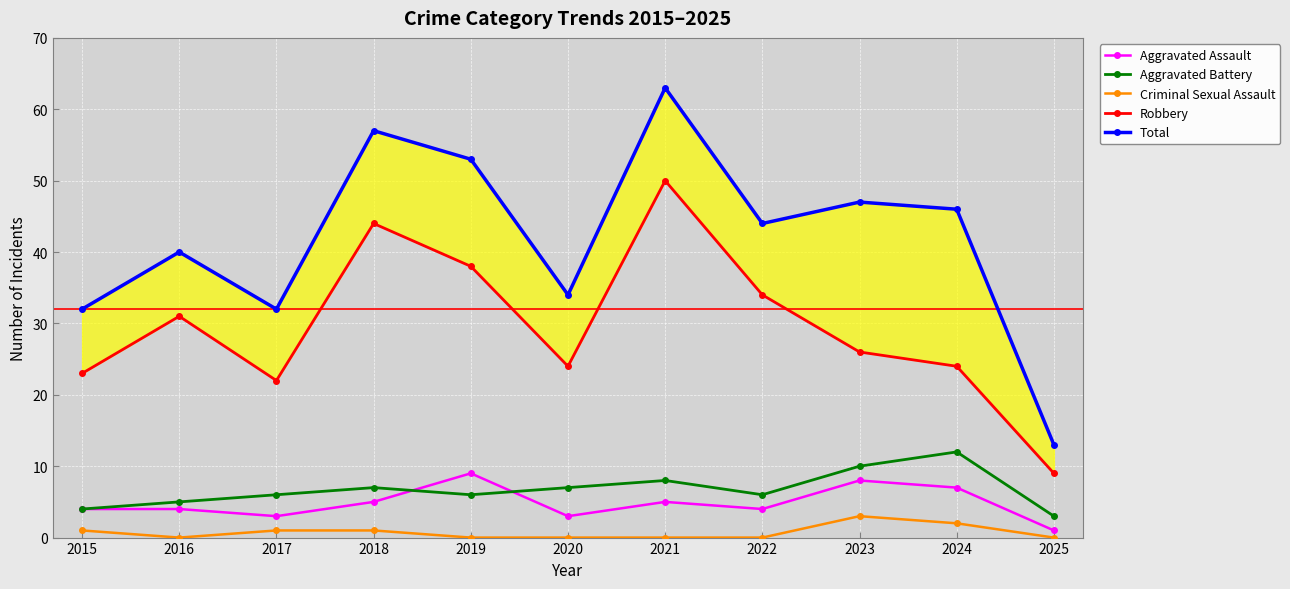

At which category is the sum across all series the highest?

2021